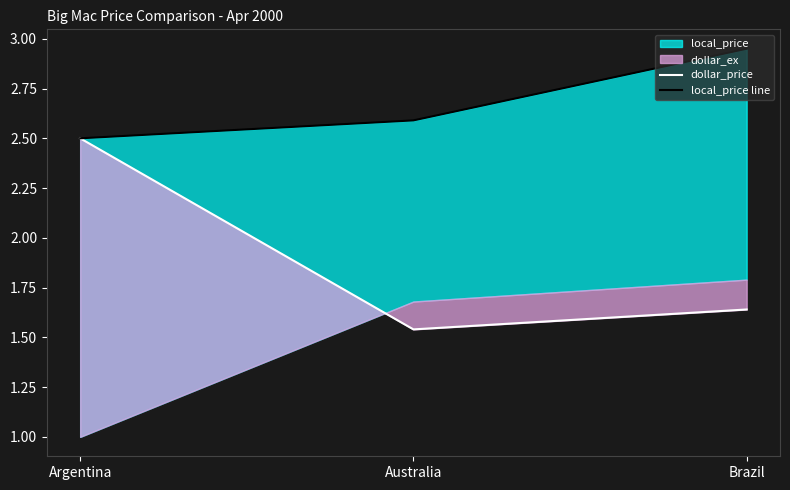

Is it true that local_price line equals 2.5 at Argentina?

True